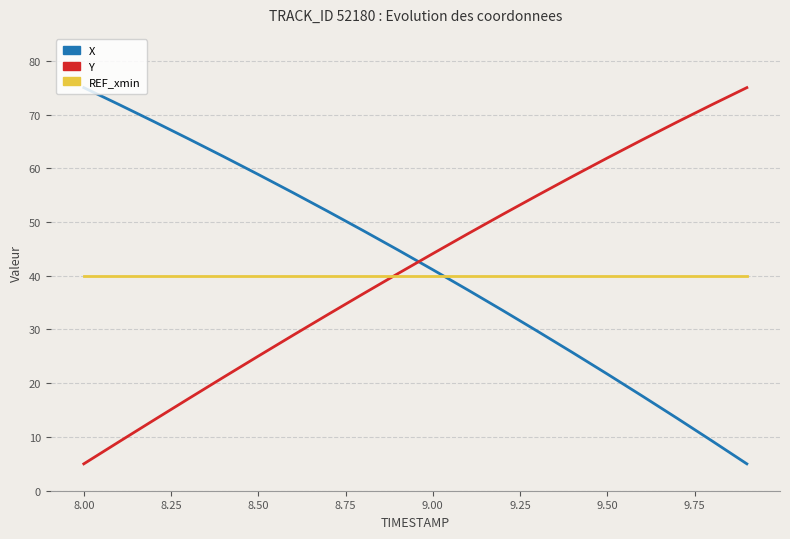

Reading right to left, extract all data points from this chart.

X: 5.0	9.3	13.5	17.6	21.7	25.7	29.7	33.6	37.4	41.1	44.8	48.4	52.0	55.4	58.8	62.2	65.5	68.7	71.9	75.0
Y: 75.0	71.8	68.6	65.3	61.9	58.5	55.0	51.4	47.8	44.1	40.4	36.6	32.8	28.9	25.0	21.1	17.1	13.1	9.1	5.0
REF_xmin: 40.0	40.0	40.0	40.0	40.0	40.0	40.0	40.0	40.0	40.0	40.0	40.0	40.0	40.0	40.0	40.0	40.0	40.0	40.0	40.0